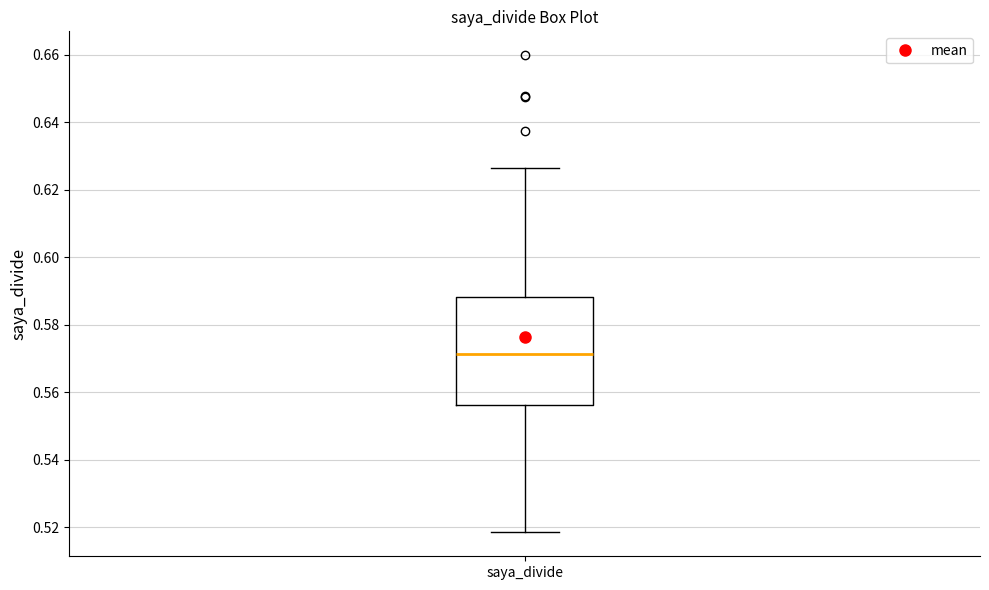

Transcribe this box plot: give where the median line is, the range the box spans, and where the two whiskers end, as read against the y-axis. The values are not printed on the chart, so give them approximately, as read against the axis.

median 0.572, box 0.556 to 0.588, whiskers 0.518 to 0.626